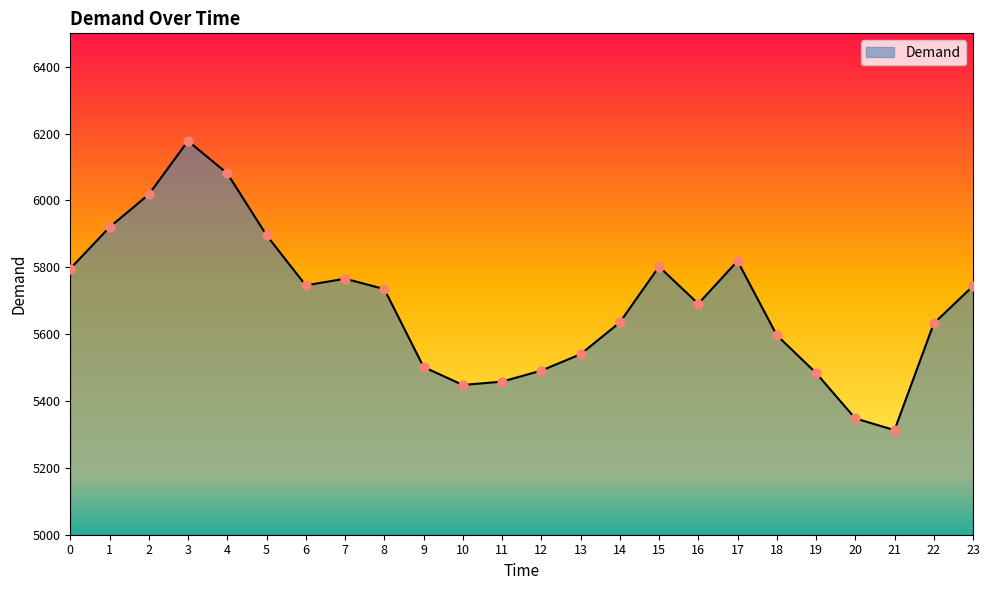

What is the change in value from 20 to 22?

+284